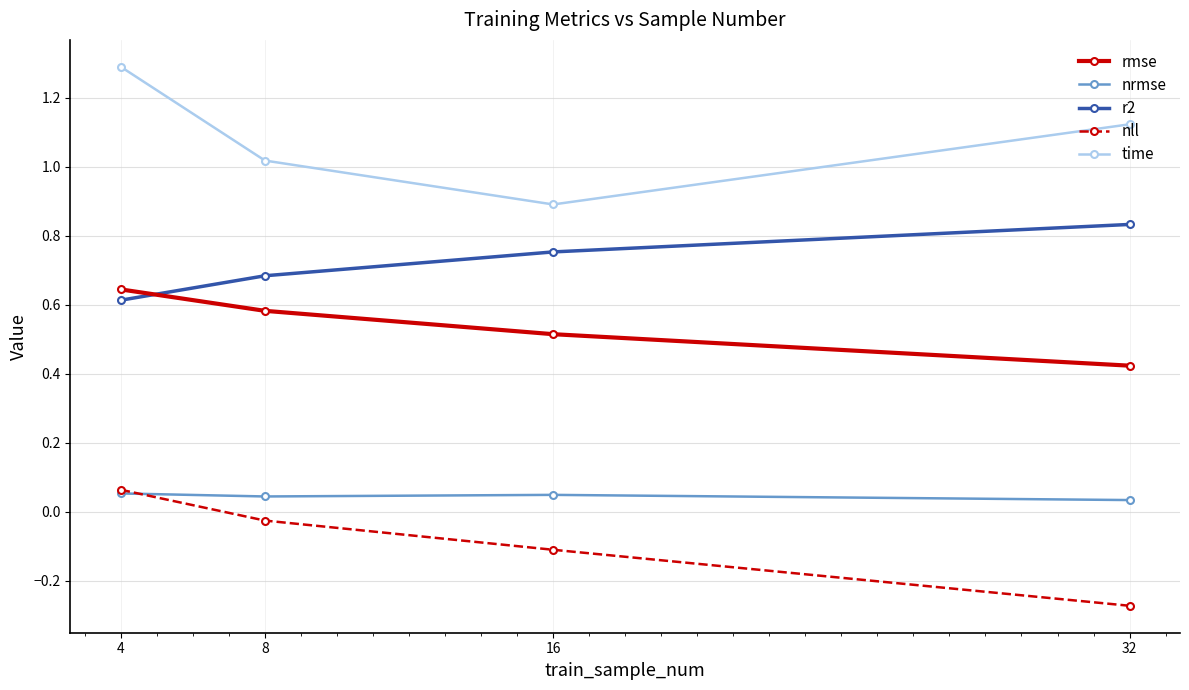

Where is the first local minimum for nrmse?

8